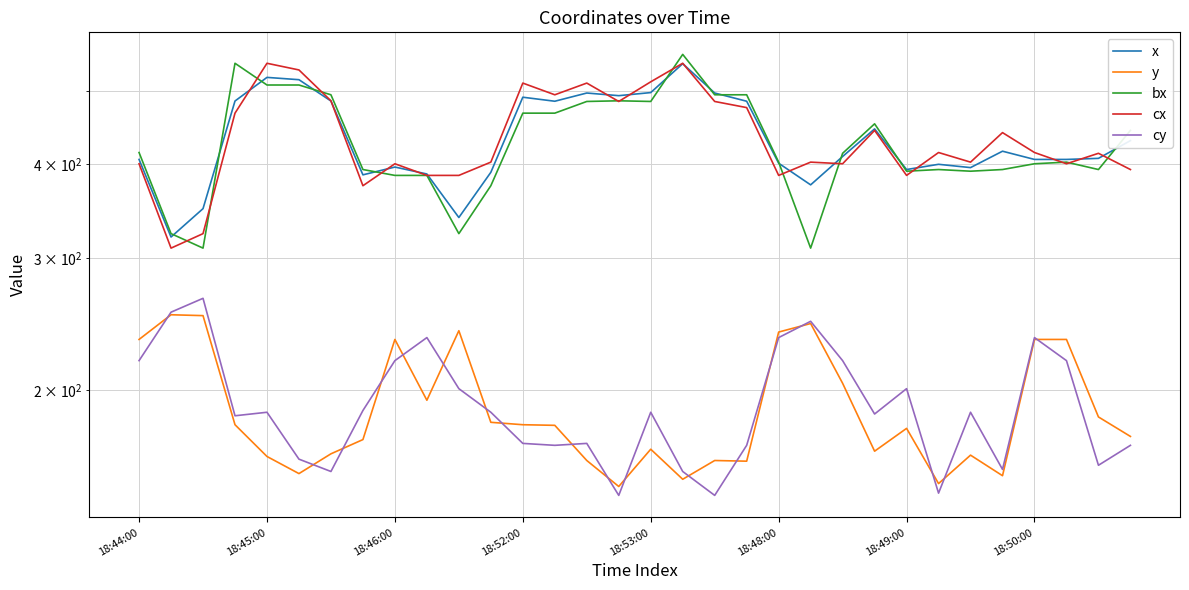

What is the label of the 5th point from the right?

27